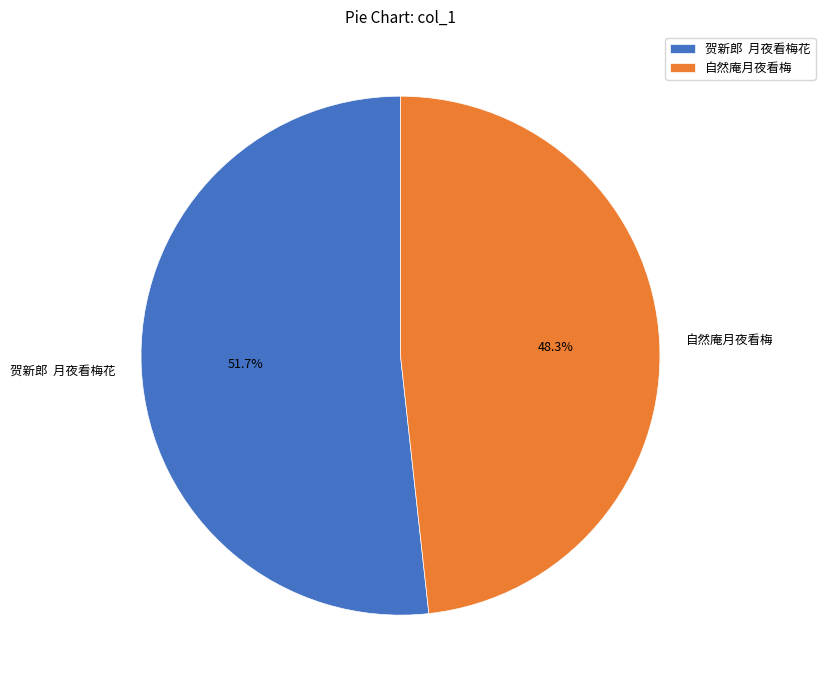

Count the number of slices in the pie.

2